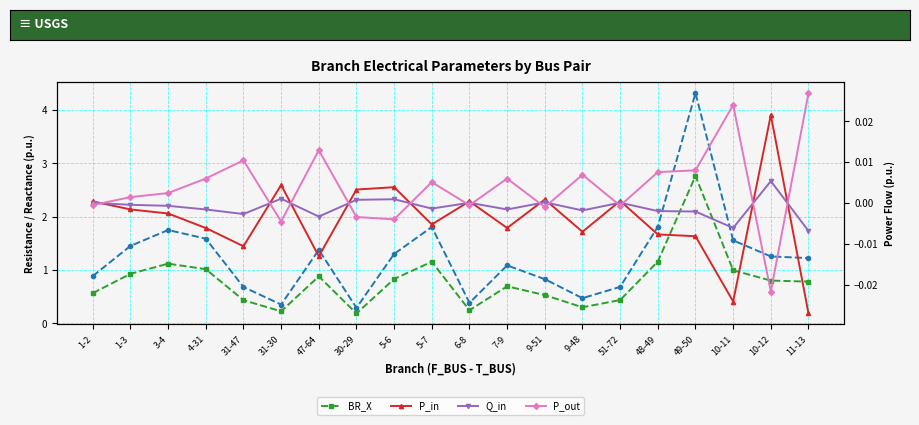

At how many categories does at least one series exceed 3?

1